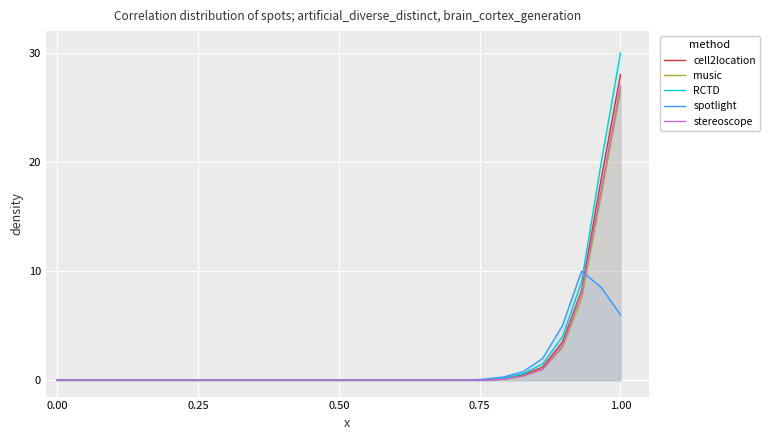

What is the value of the spotlight point at the 23rd from the left?

0.1